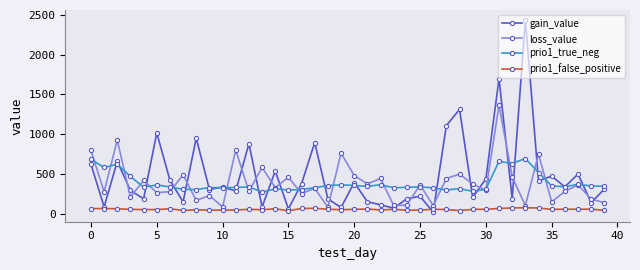

Does the chart have visible grid lines?

No